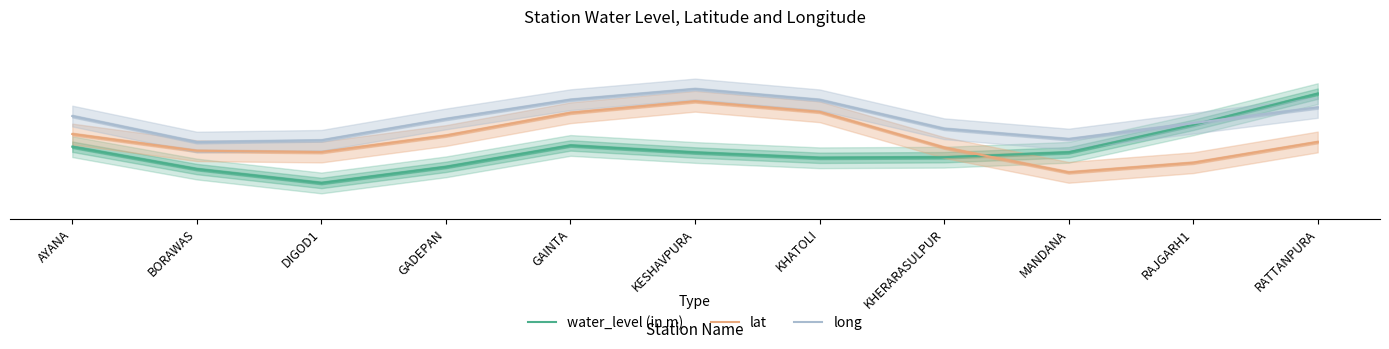

How many times do lat and water_level (in m) cross each other?

1